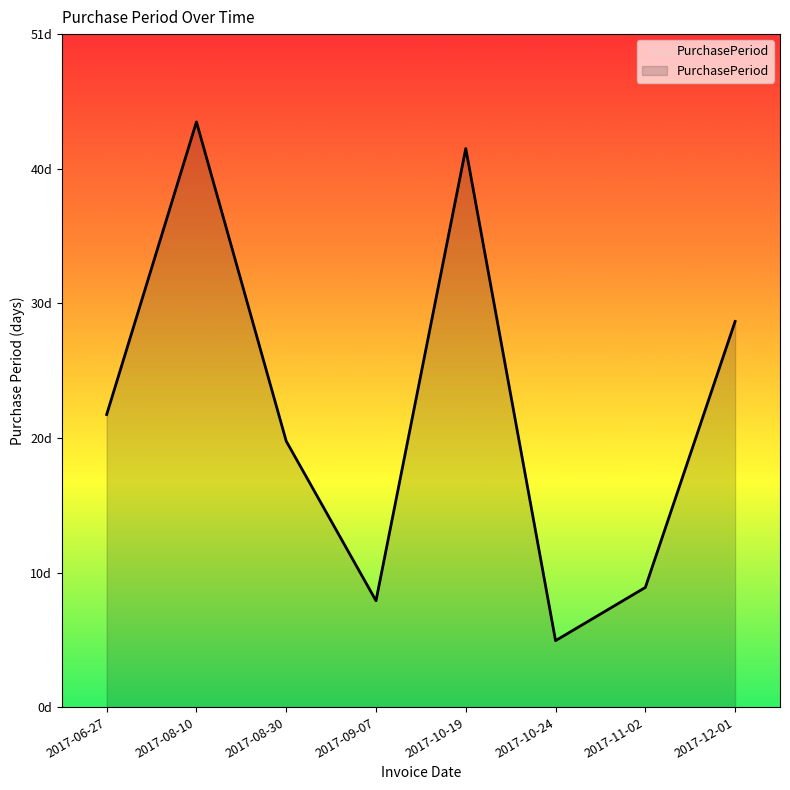

Read the value at 2017-12-01.

29